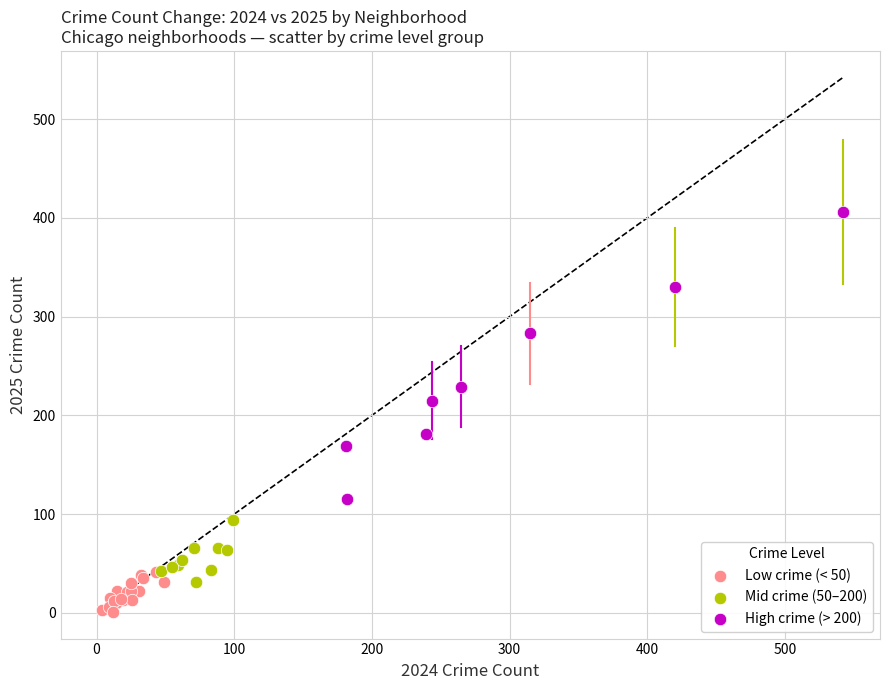

Which series has the widest spread of Y values?

High crime (> 200)